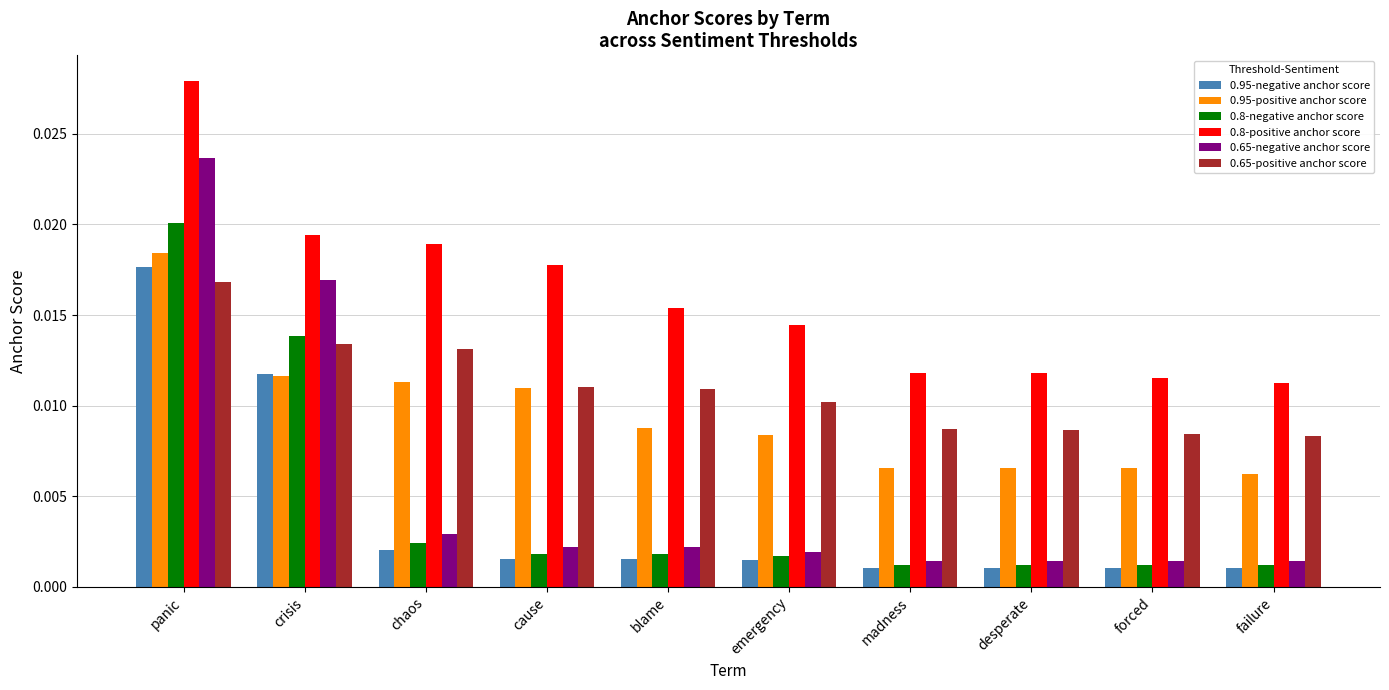

What are all the series names shown in the legend?

0.95-negative anchor score, 0.95-positive anchor score, 0.8-negative anchor score, 0.8-positive anchor score, 0.65-negative anchor score, 0.65-positive anchor score